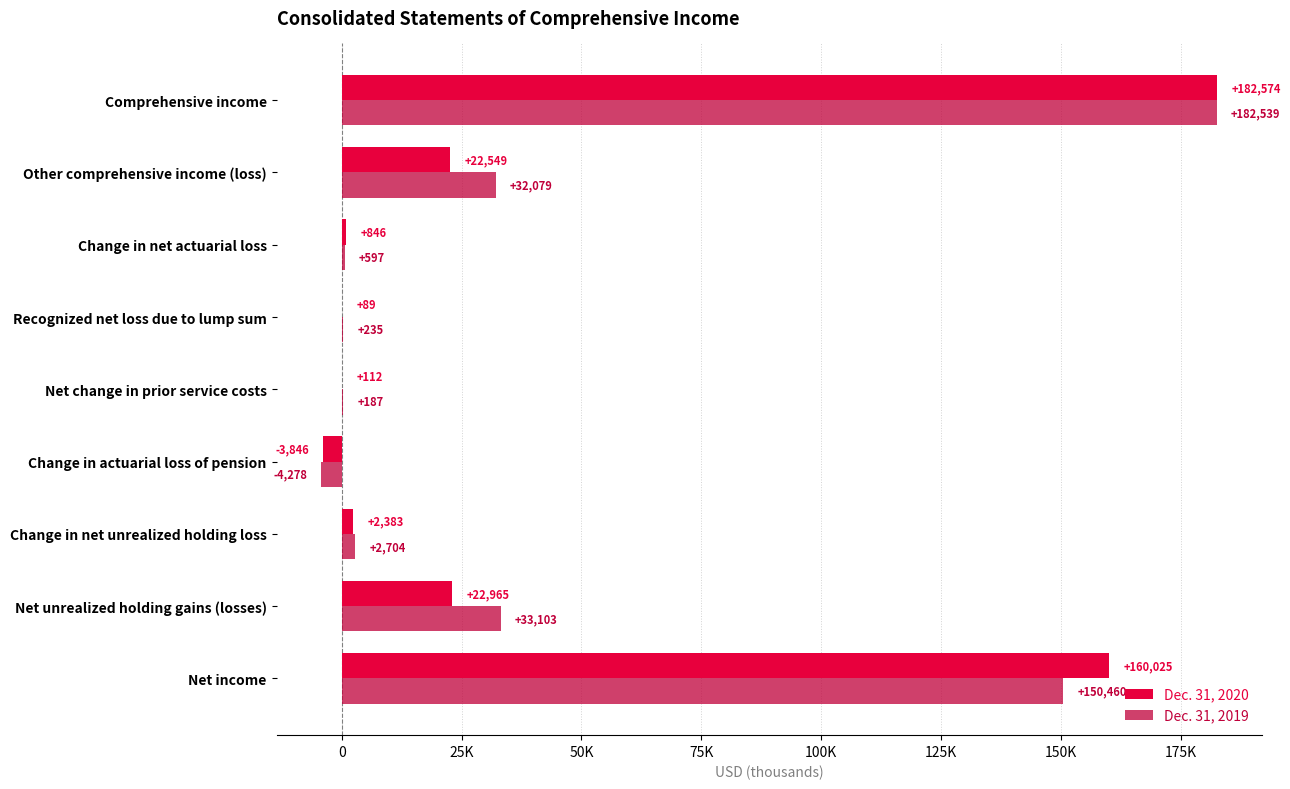

Which series has the widest spread of values?

Dec. 31, 2019